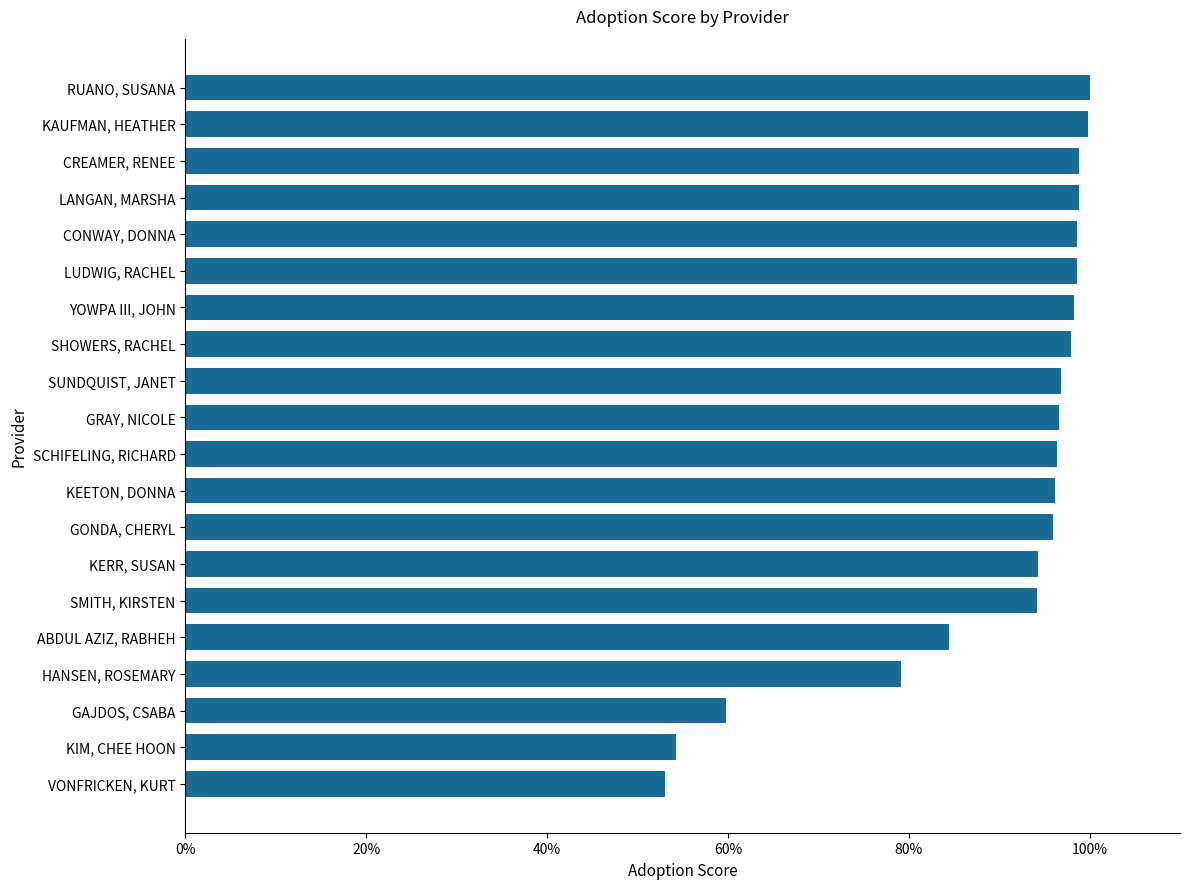

At which label is the value closest to 0?

VONFRICKEN, KURT